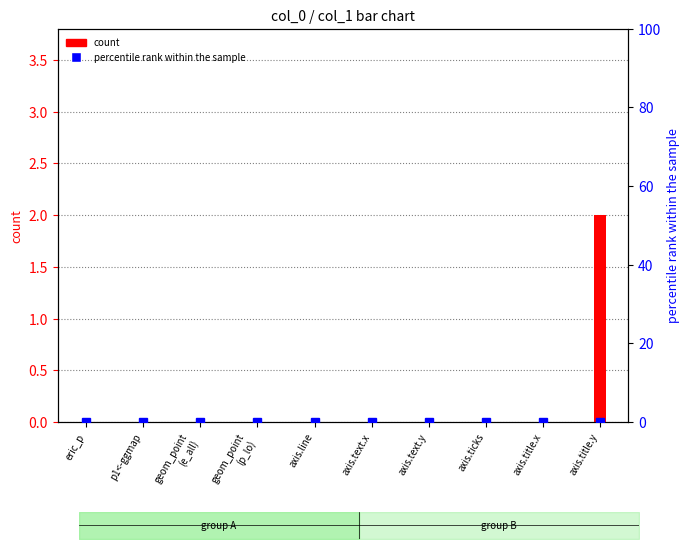

True or false: percentile rank within the sample has a value of 0 at axis.title.y.

True